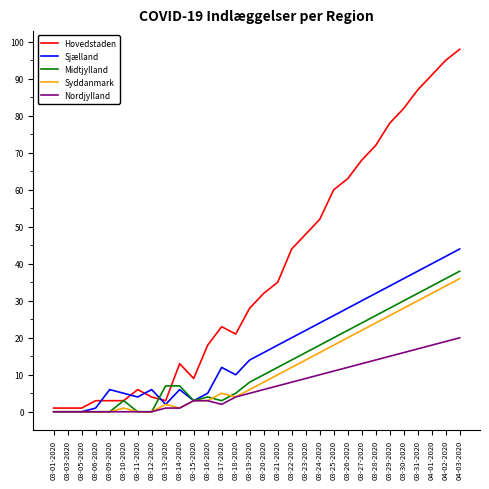

At how many categories does at least one series exceed 42?

13